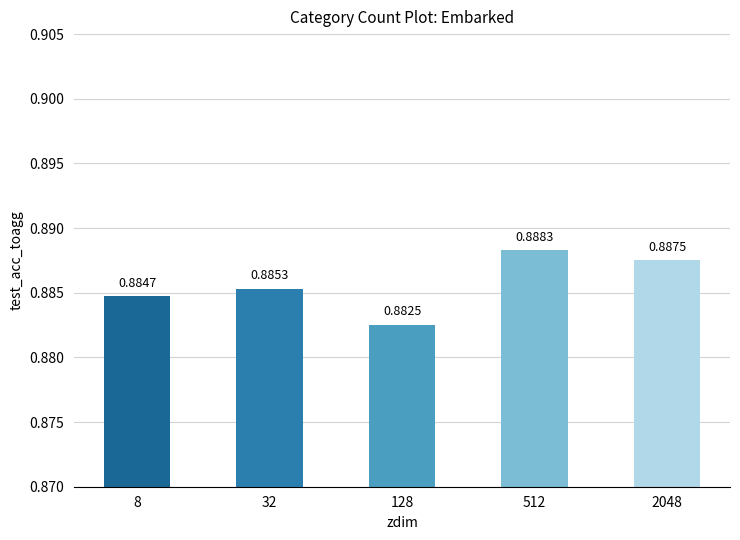

List the labels in order of value, largest first.

512, 2048, 32, 8, 128